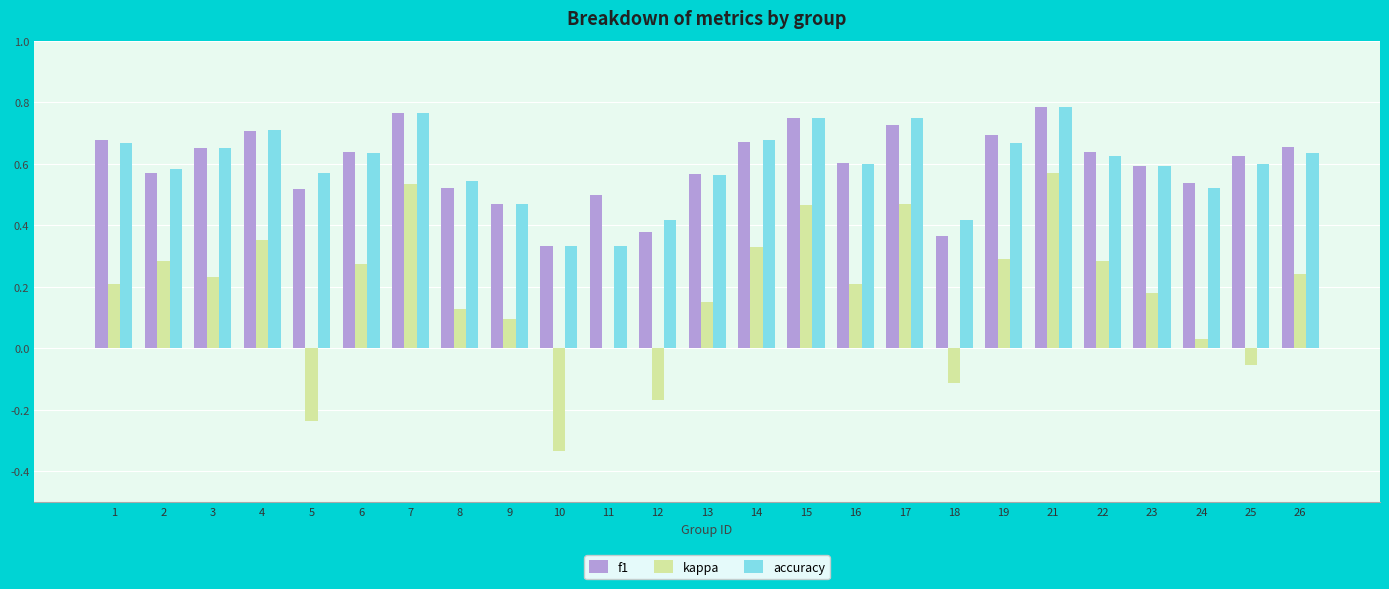

What is the sum of all accuracy values?

14.9